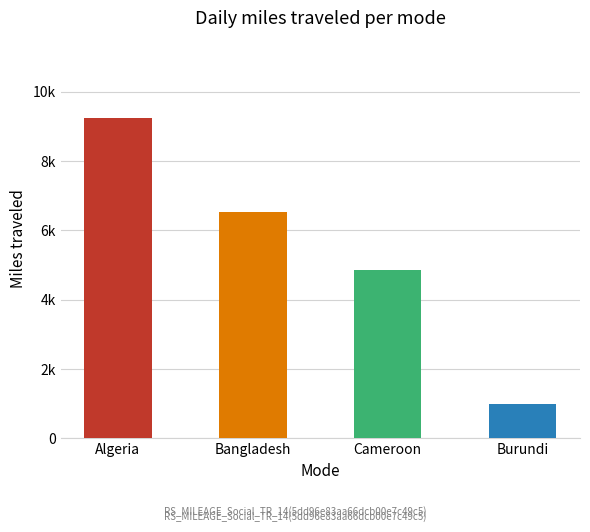

What is the sum of all 2023 Total values?

29730